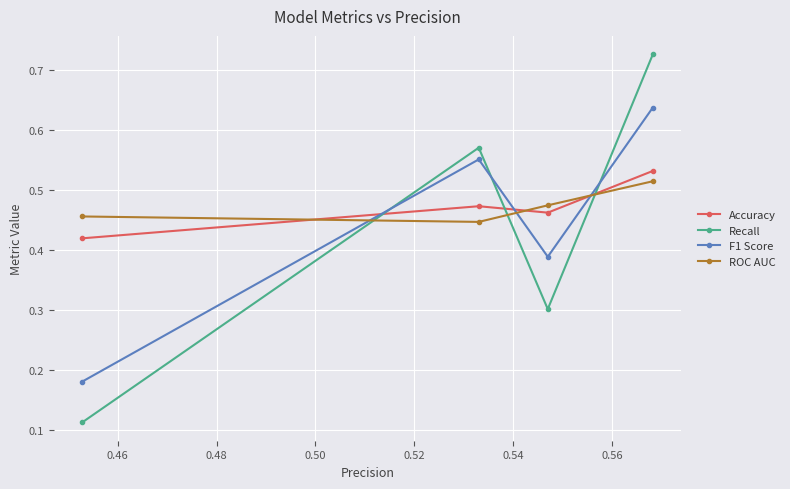

At how many categories does at least one series exceed 0?

4